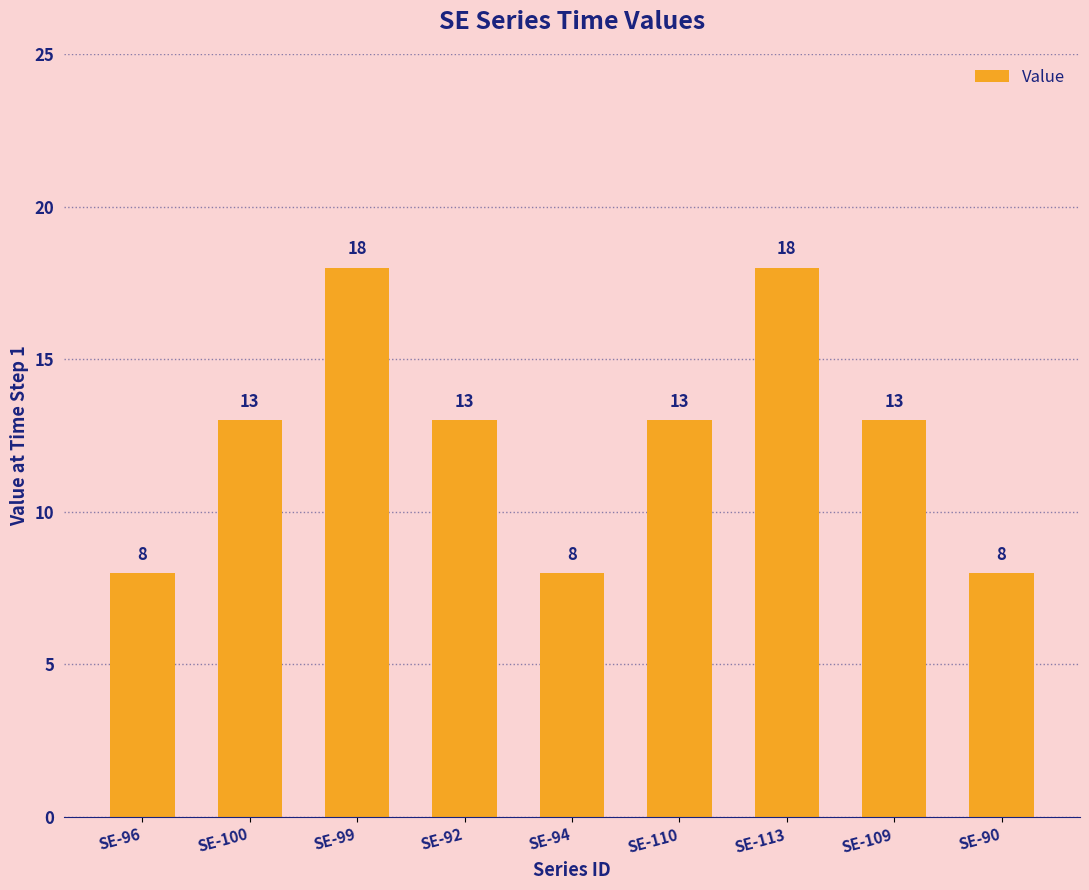

Count the values in the range 8 to 13.

7